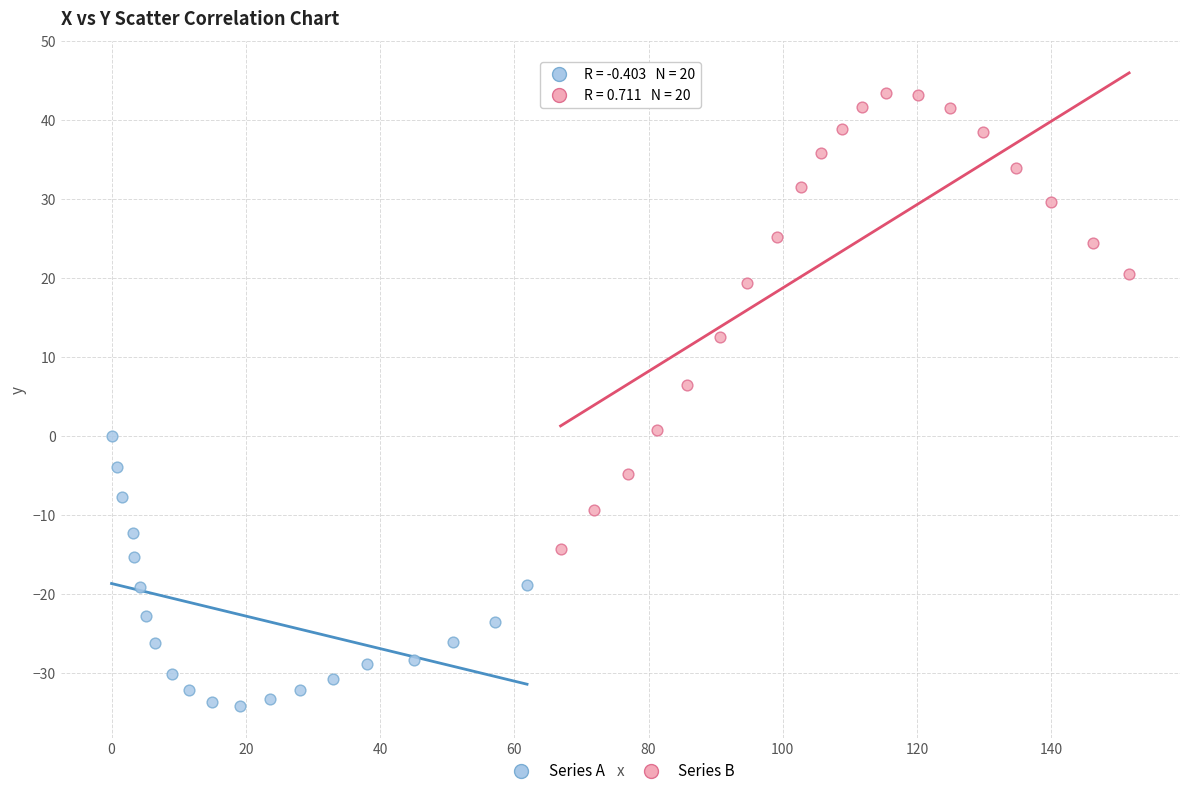

Which series has the largest Y range (max minus min)?

Series B